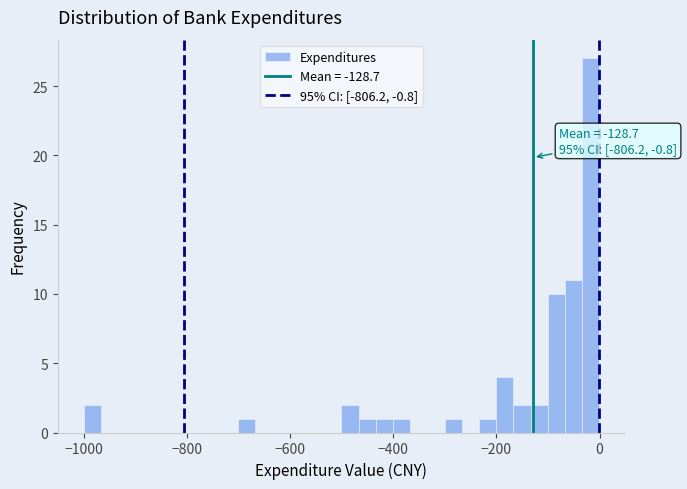

Read against the x-axis, roughly where is the centre of the tallest bar?

-20